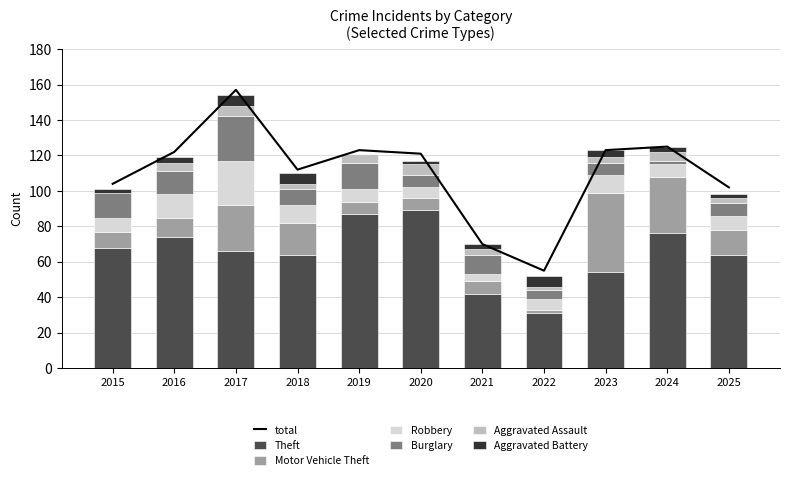

What is the lowest value of the Theft series?

31